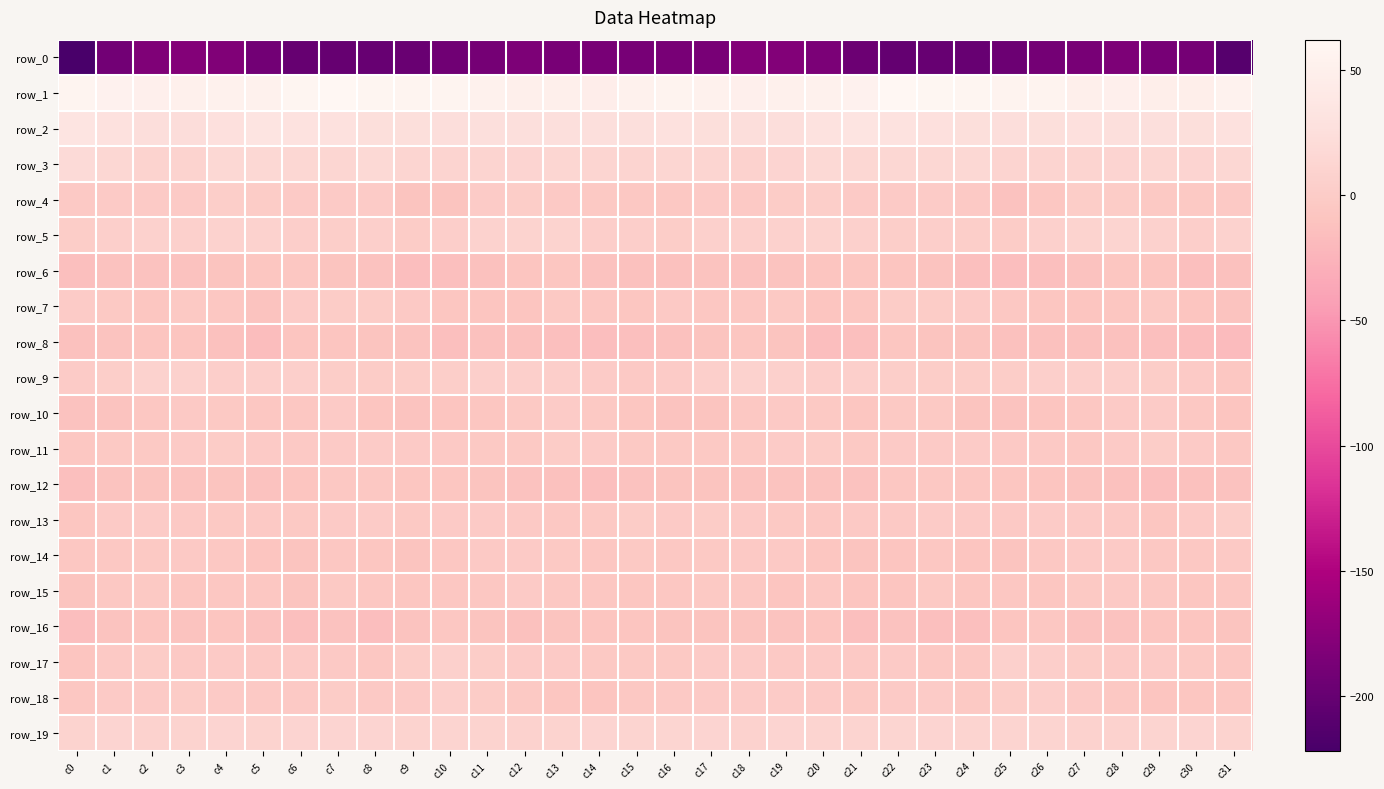

Which series has the largest total across all categories?

row_1